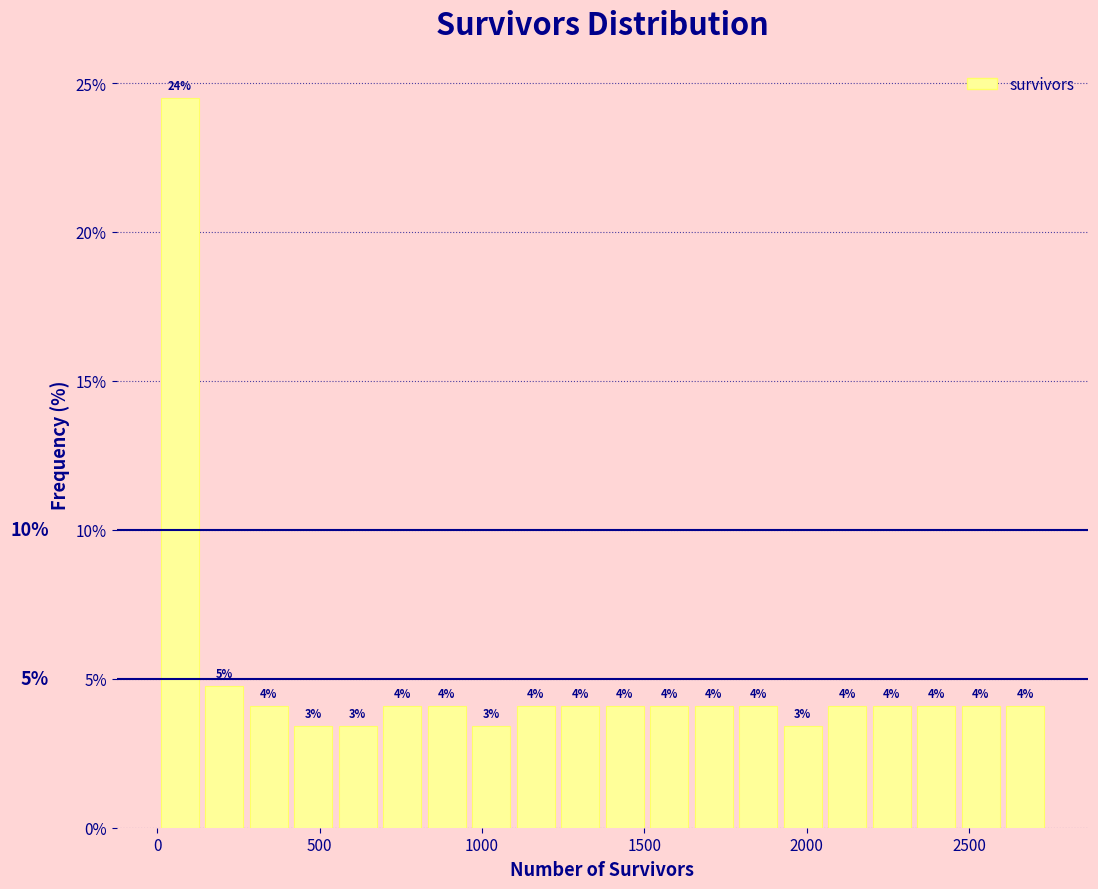

Around what value on the x-axis is the tallest bar? Give the approximate position of its centre, as read against the axis.

50